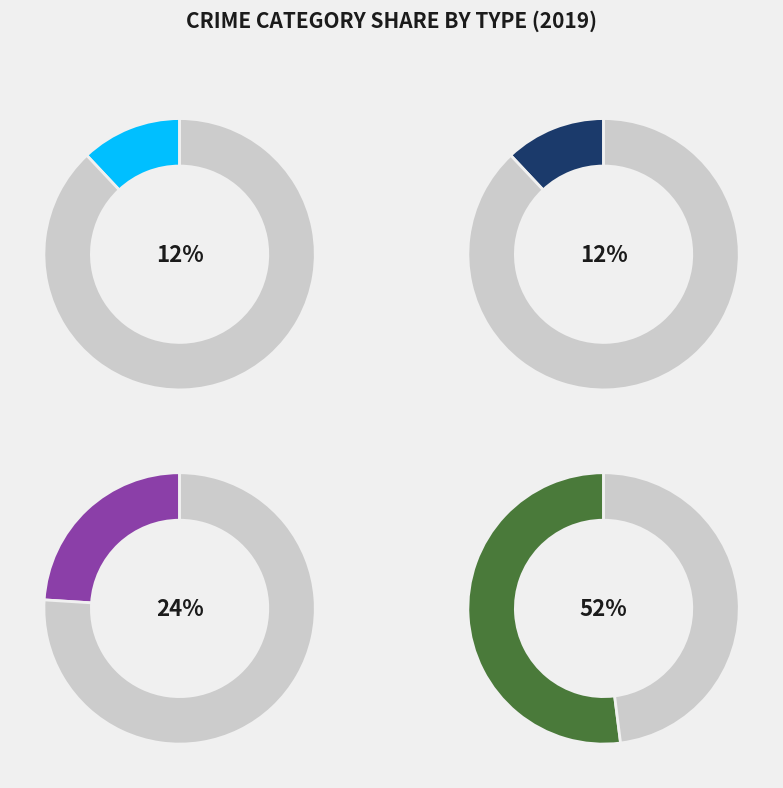

Do Aggravated Battery and Robbery together represent more than half of the pie?

No